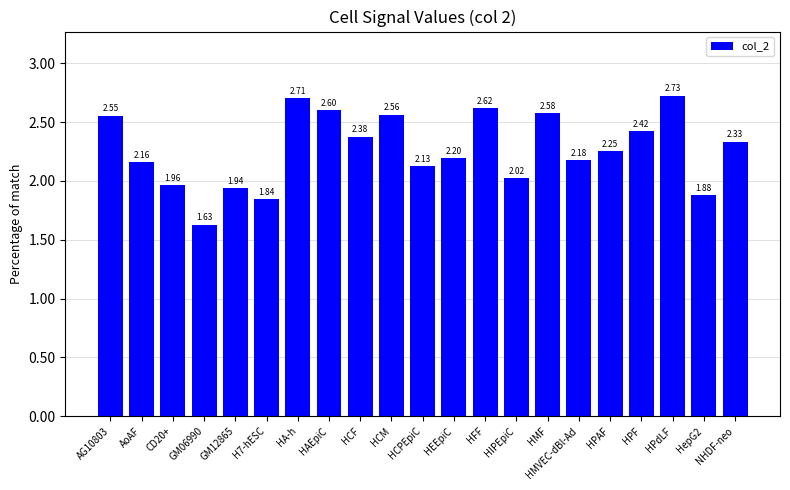

How many values are below 2?

5